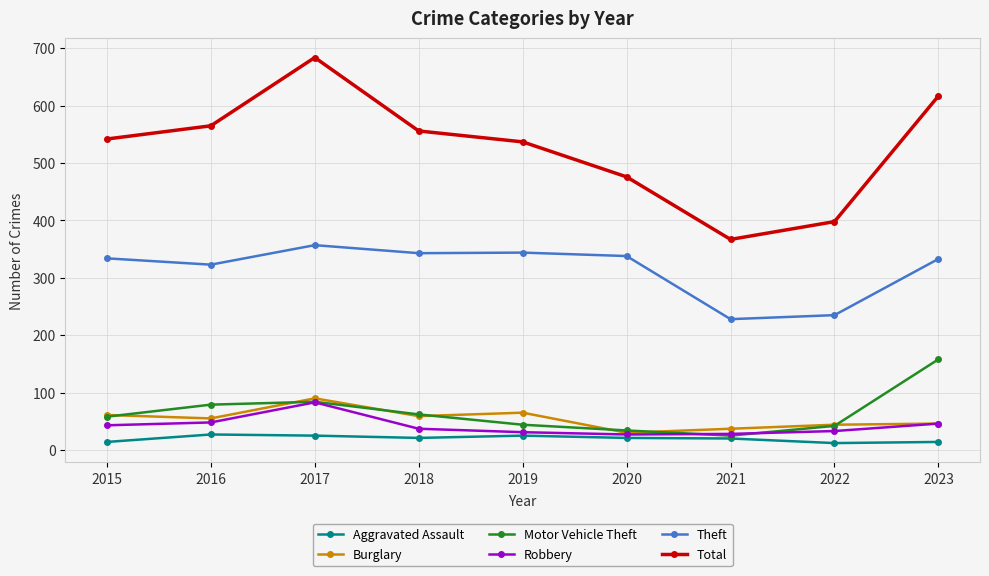

True or false: Aggravated Assault and Robbery cross at least once.

False